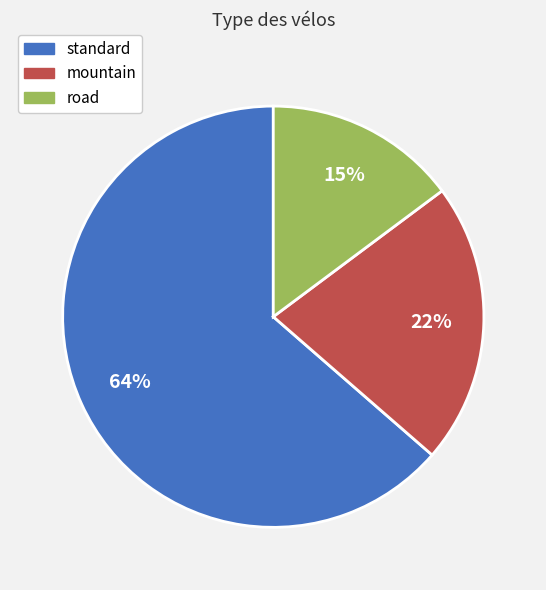

Does standard represent more than half of the total?

Yes